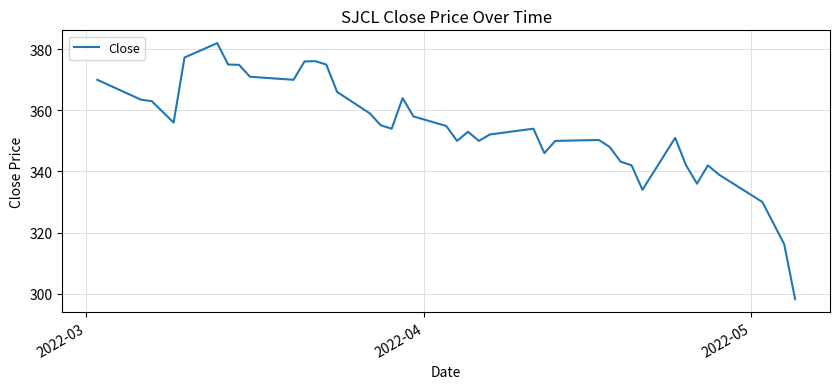

What is the minimum value shown in the chart?

298.2